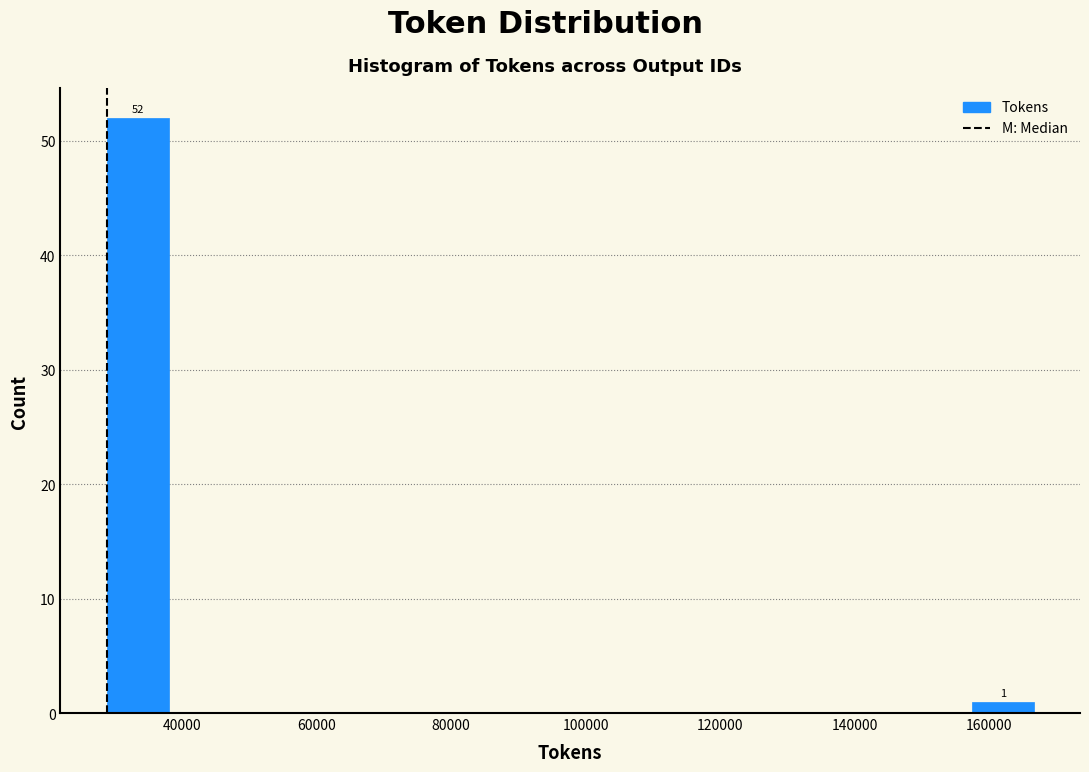

Which range on the x-axis has the tallest bar?

28000 to 38000